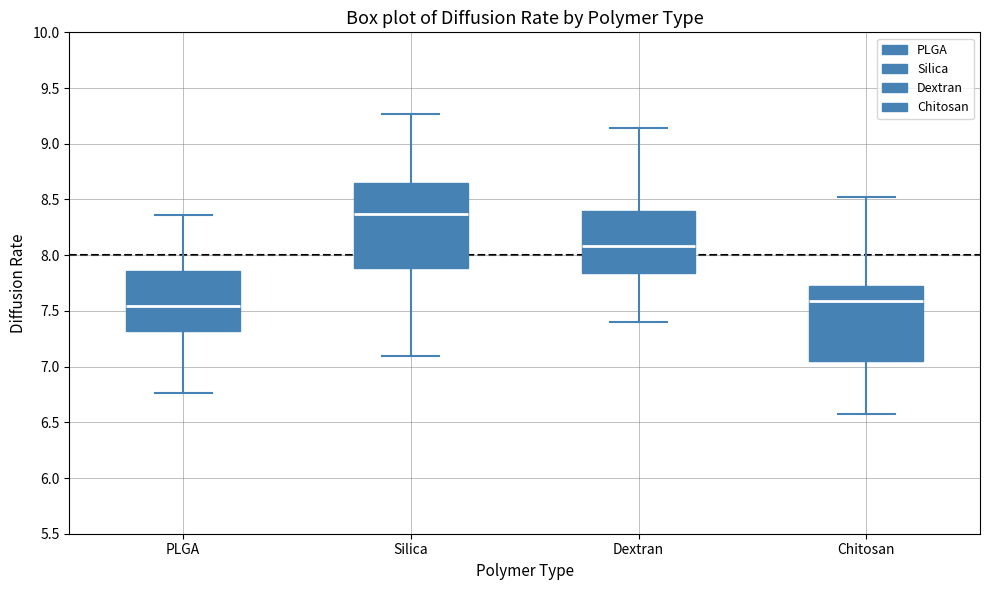

Where is the lower edge of the box for Chitosan on the y-axis? The values are not printed on the chart, so give them approximately, as read against the axis.

7.05